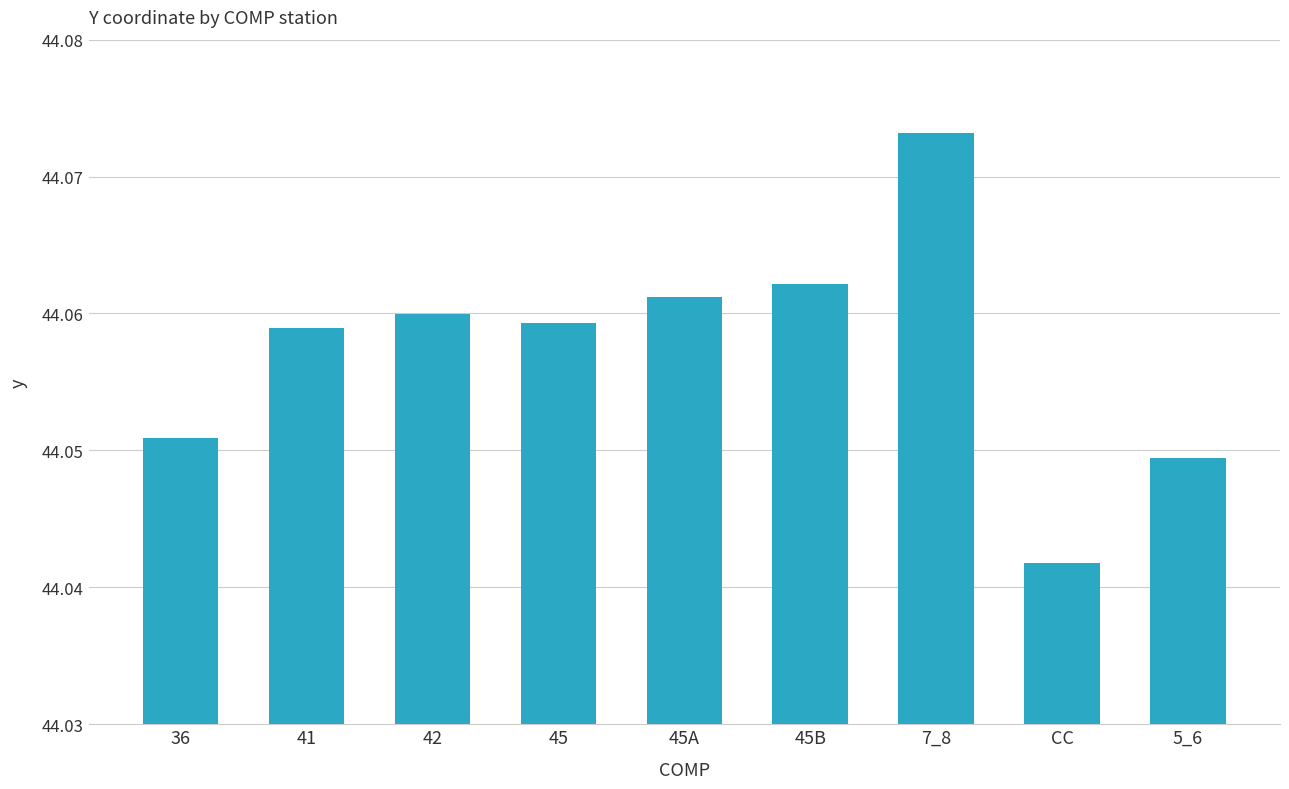

Which has a higher value, CC or 41?

41